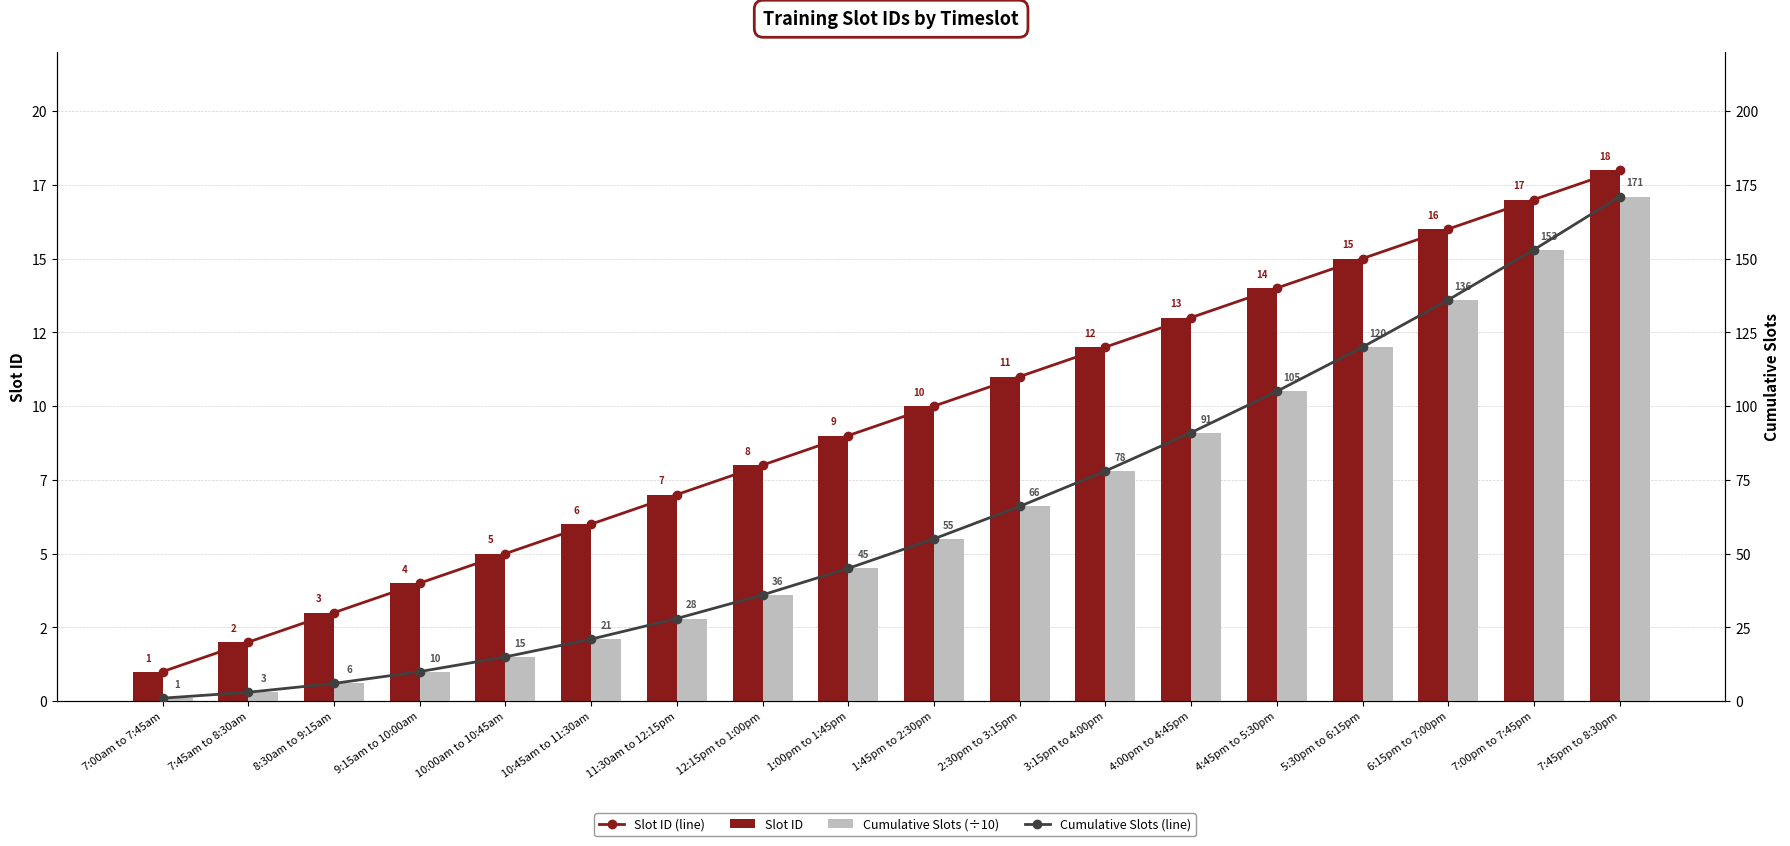

What is the total value across all series at 8:30am to 9:15am?

12.6